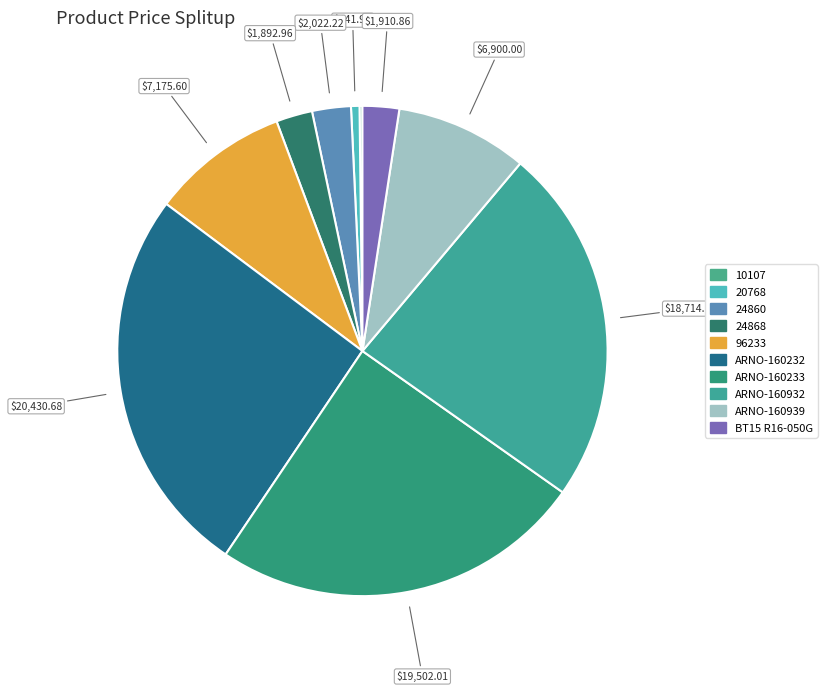

To the nearest percent, what percentage of the pie is 24868?

2%